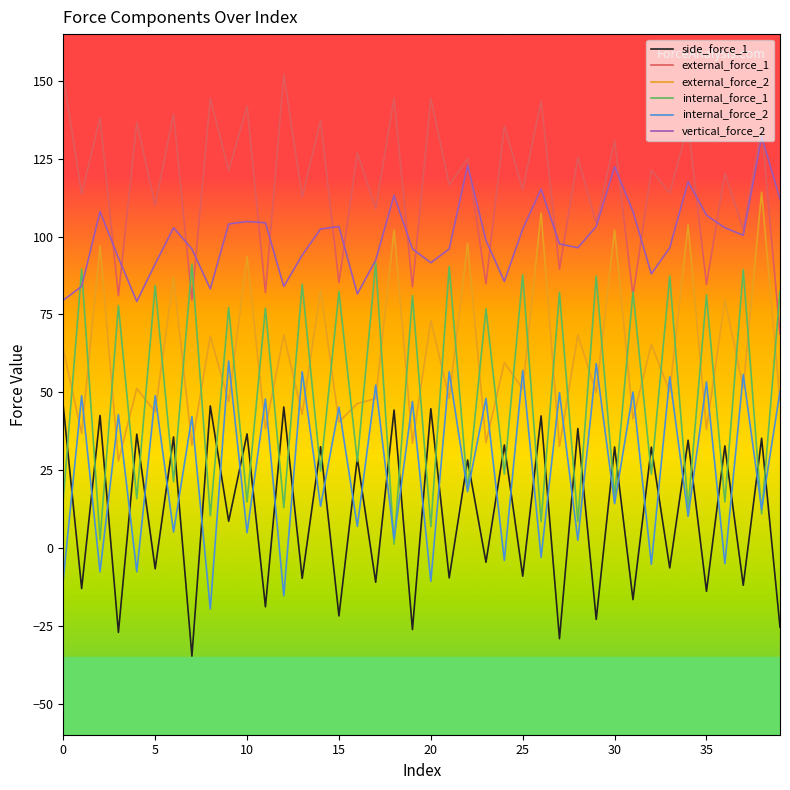

List the series in order of their peak value, lowest first.

side_force_1, internal_force_2, internal_force_1, external_force_2, vertical_force_2, external_force_1